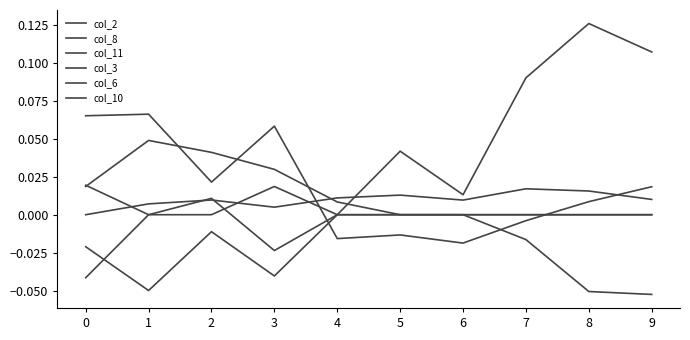

At which label does col_10 first exceed 0?

2